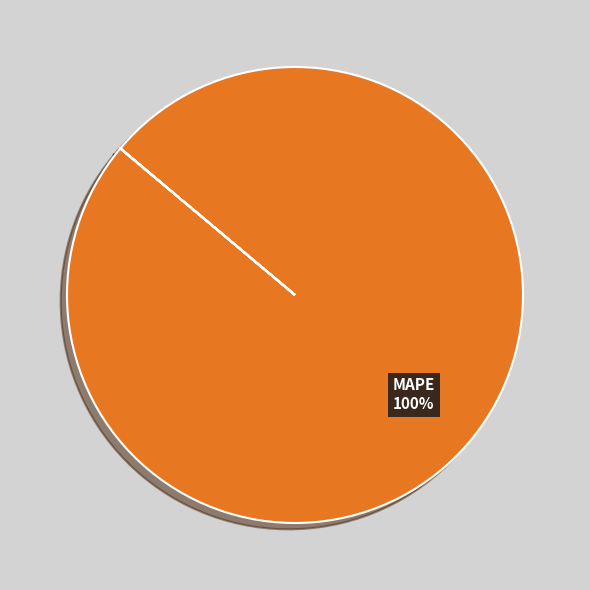

Is there any slice that represents more than half of the pie?

Yes